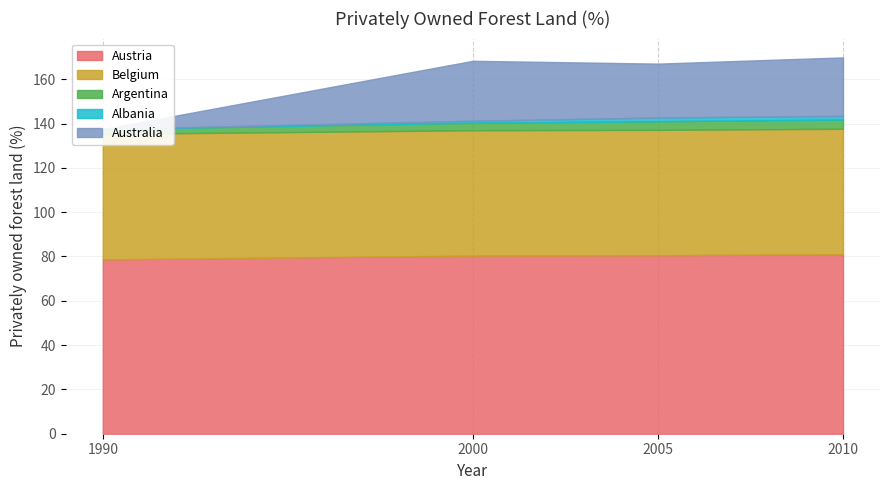

Reading left to right, transcribe all the data shown in this chart.

Austria: 1990=78.7	2000=80.4	2005=80.6	2010=81.0
Belgium: 1990=56.6	2000=56.6	2005=56.6	2010=56.6
Argentina: 1990=2.2	2000=3.4	2005=3.9	2010=4.2
Albania: 1990=0.0	2000=0.9	2005=1.7	2010=1.7
Australia: 1990=0.0	2000=27.1	2005=24.3	2010=26.4